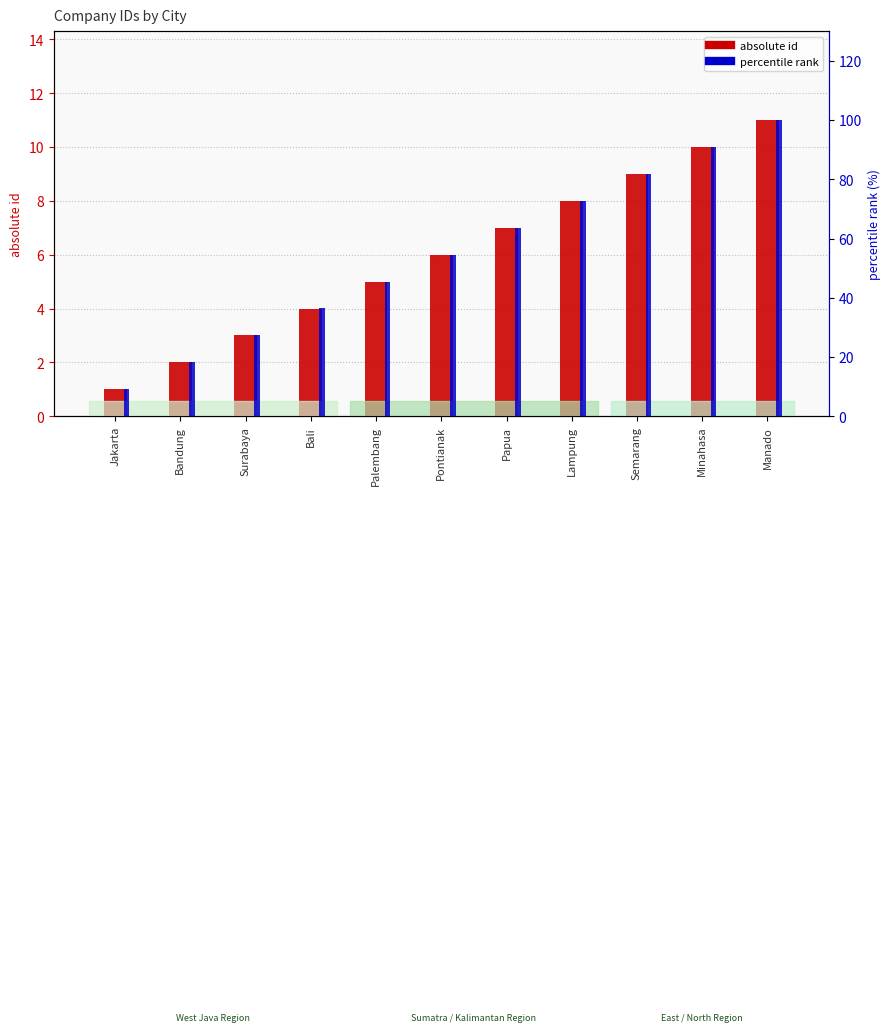

Is the value of percentile rank at Jakarta greater than the value of absolute id at Semarang?

Yes